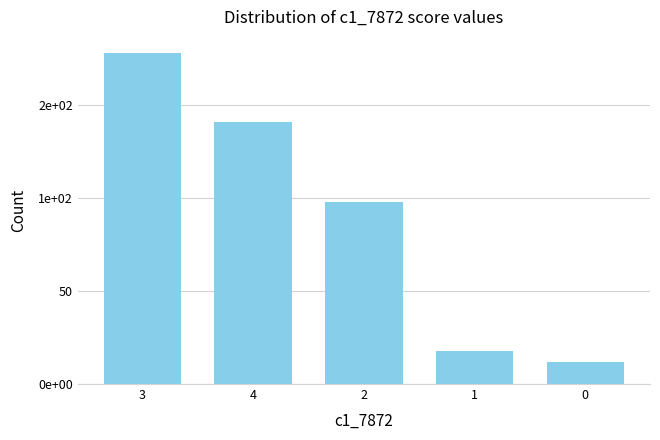

Where does the data first go above 98?

3